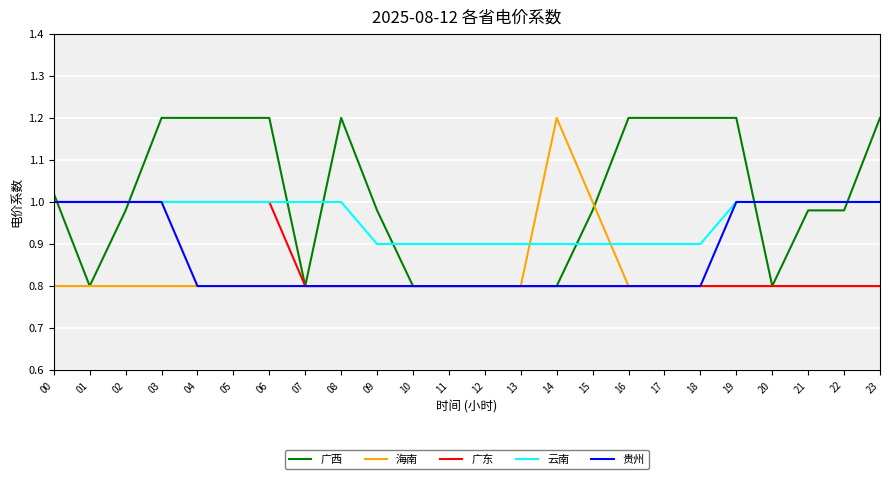

The value of 云南 at 19 is 1.0. True or false?

True